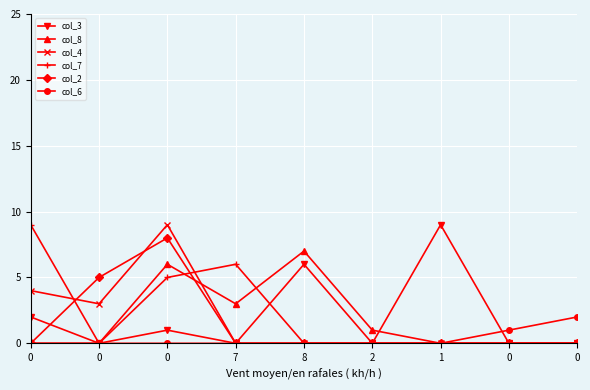

True or false: col_4 and col_8 cross at least once.

True